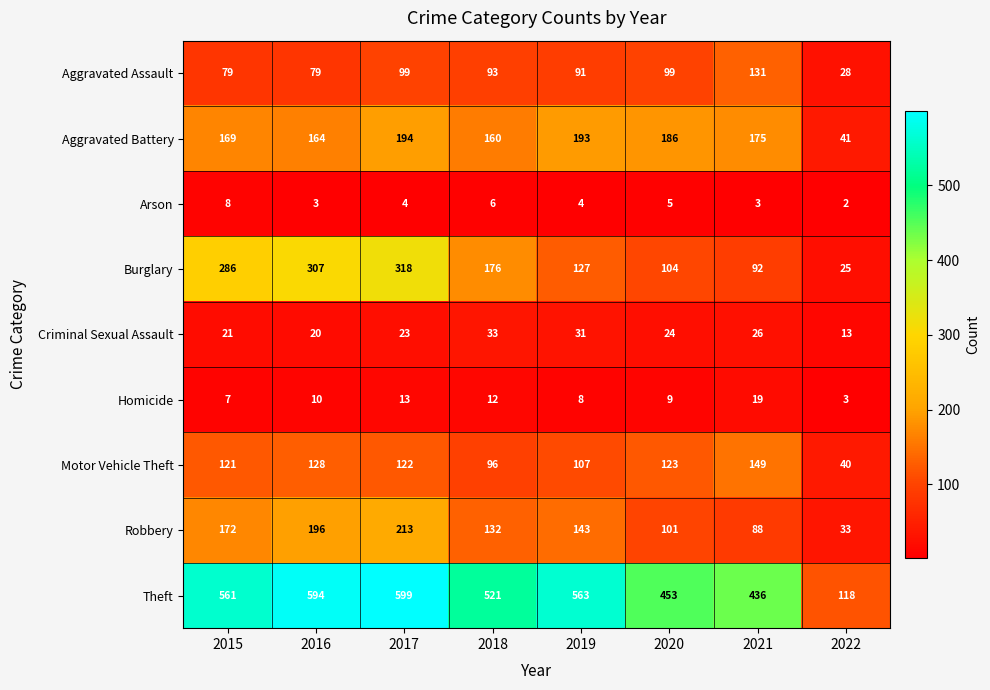

Rank the series by their maximum value, from highest to lowest.

Theft, Burglary, Robbery, Aggravated Battery, Motor Vehicle Theft, Aggravated Assault, Criminal Sexual Assault, Homicide, Arson